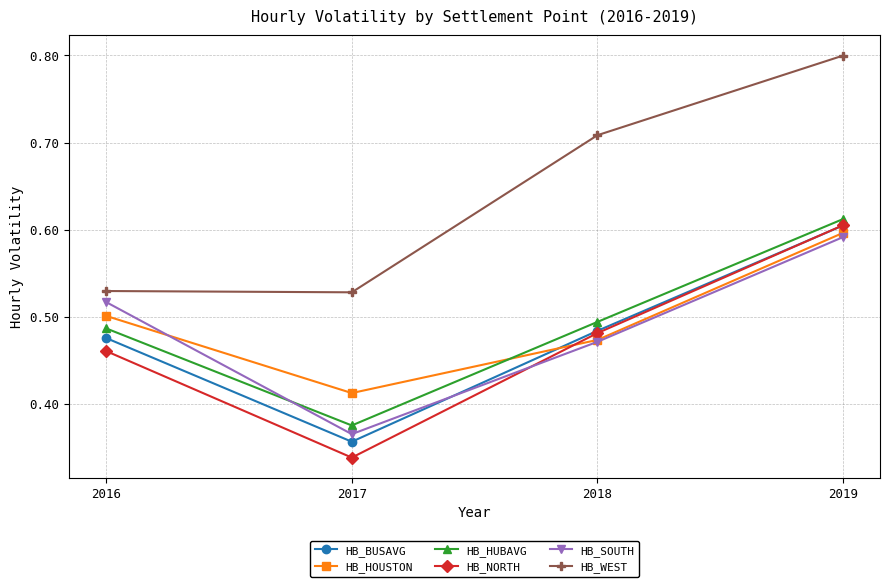

Which category has the highest value across all series?

2019